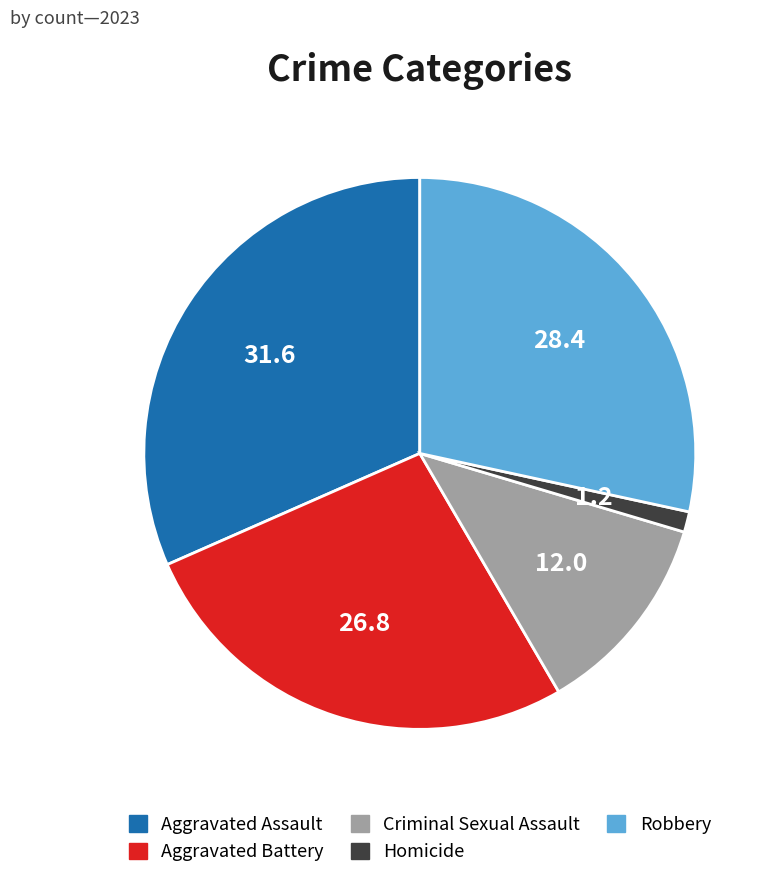

What is the ratio of the value at Robbery to the value at Homicide?

23.7